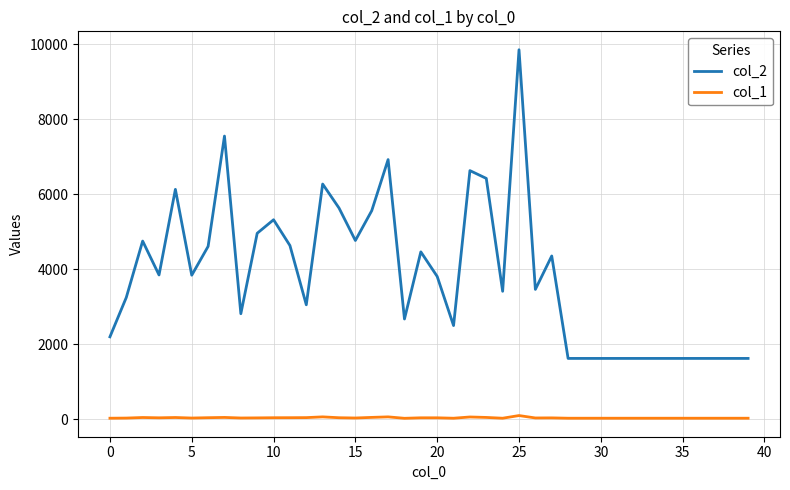

Which series has the widest spread of values?

col_2